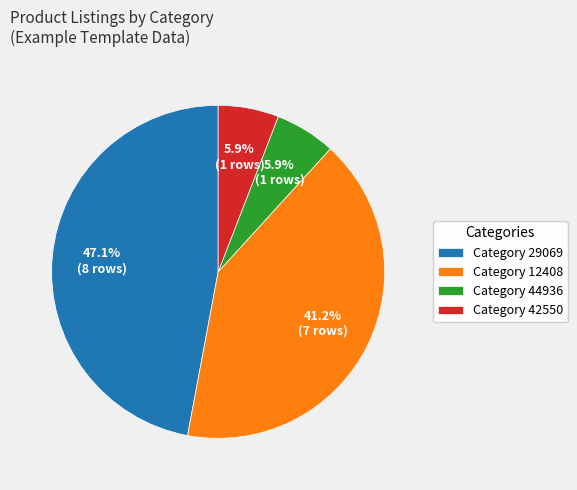

Combined, do Category 12408 and Category 42550 account for over 50%?

No